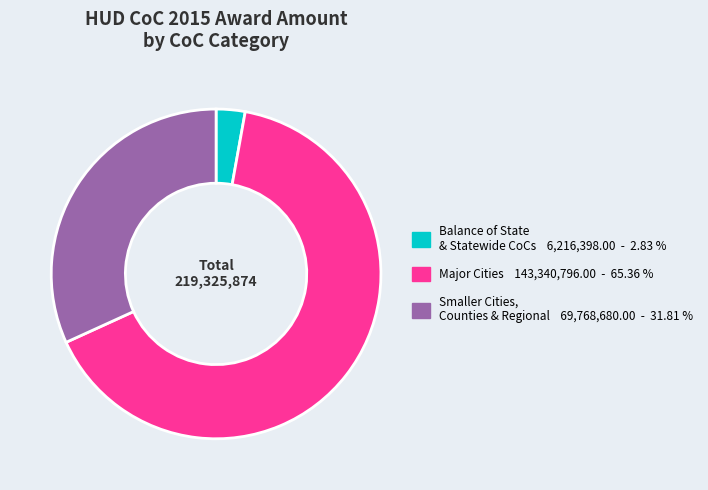

Does any single category account for the majority?

Yes